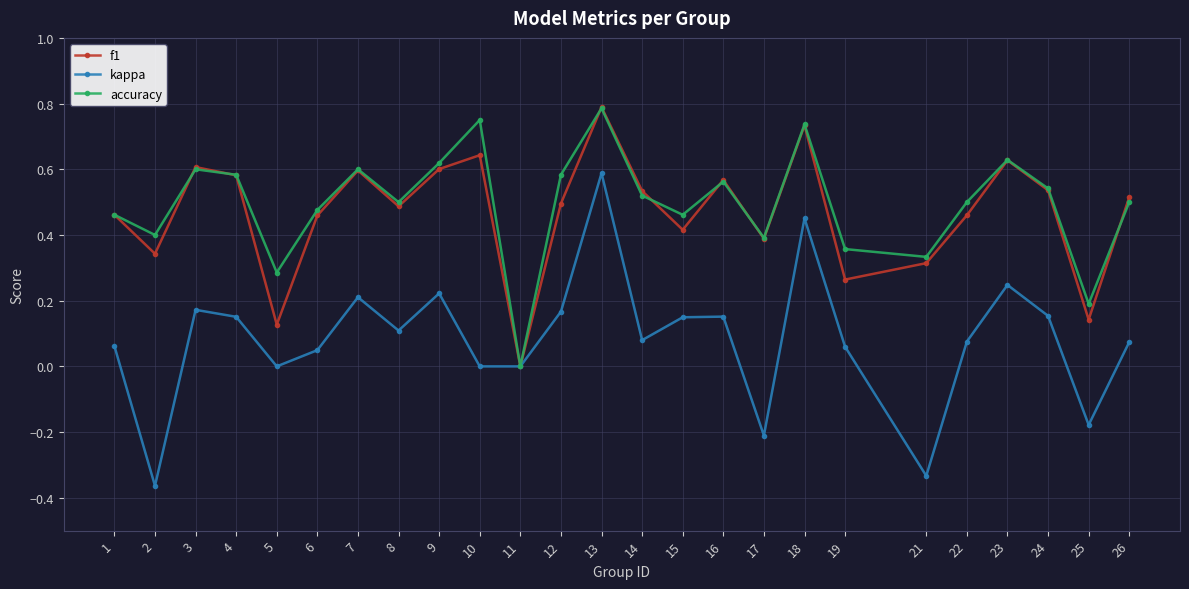

Which category has the highest value in the f1 series?

13